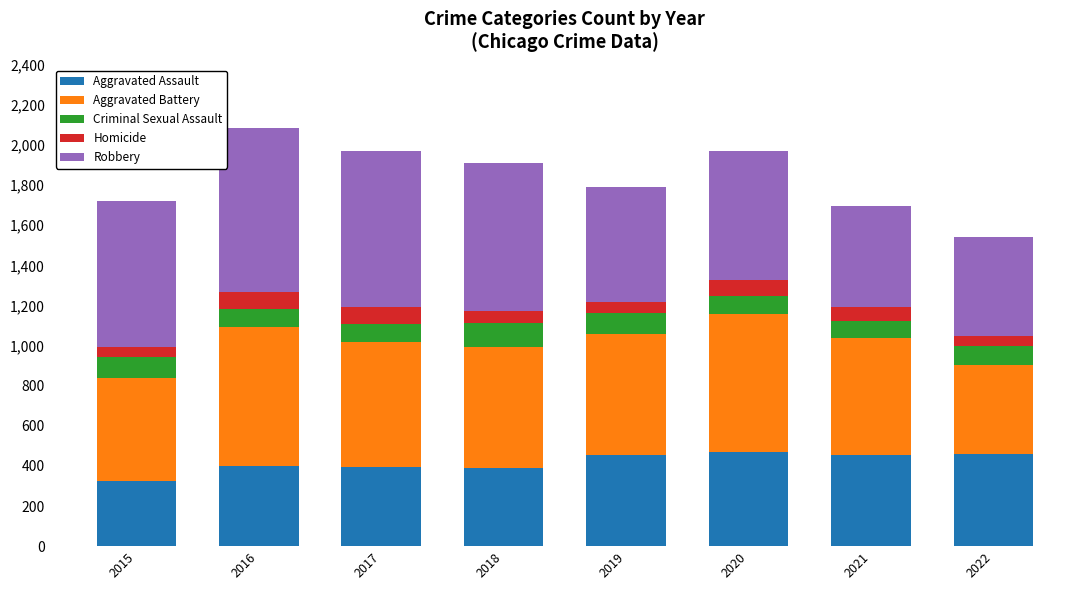

Are the bars grouped side by side (vs. stacked)?

No